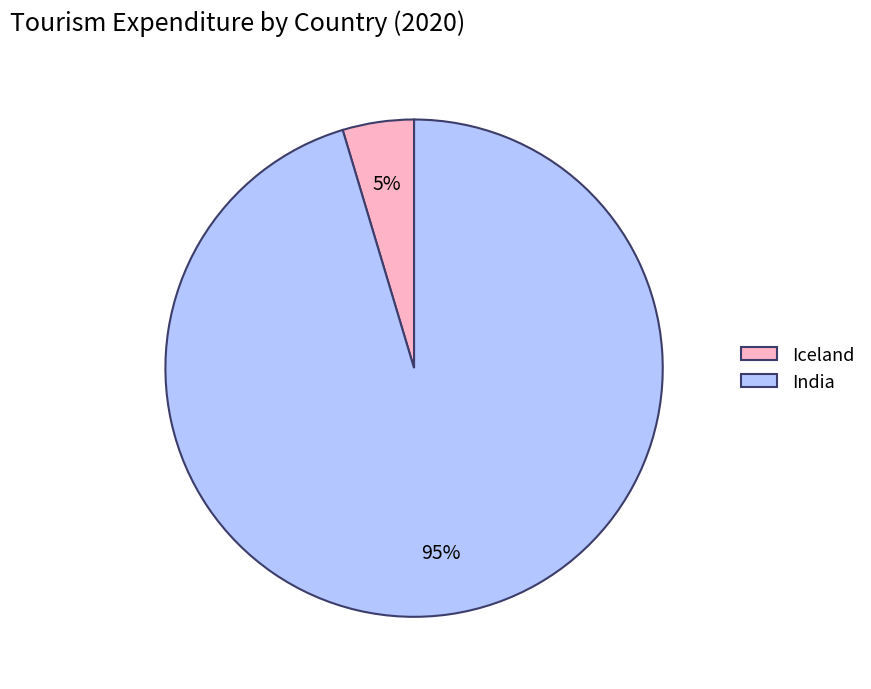

Is it true that Iceland is 13% of the pie?

False